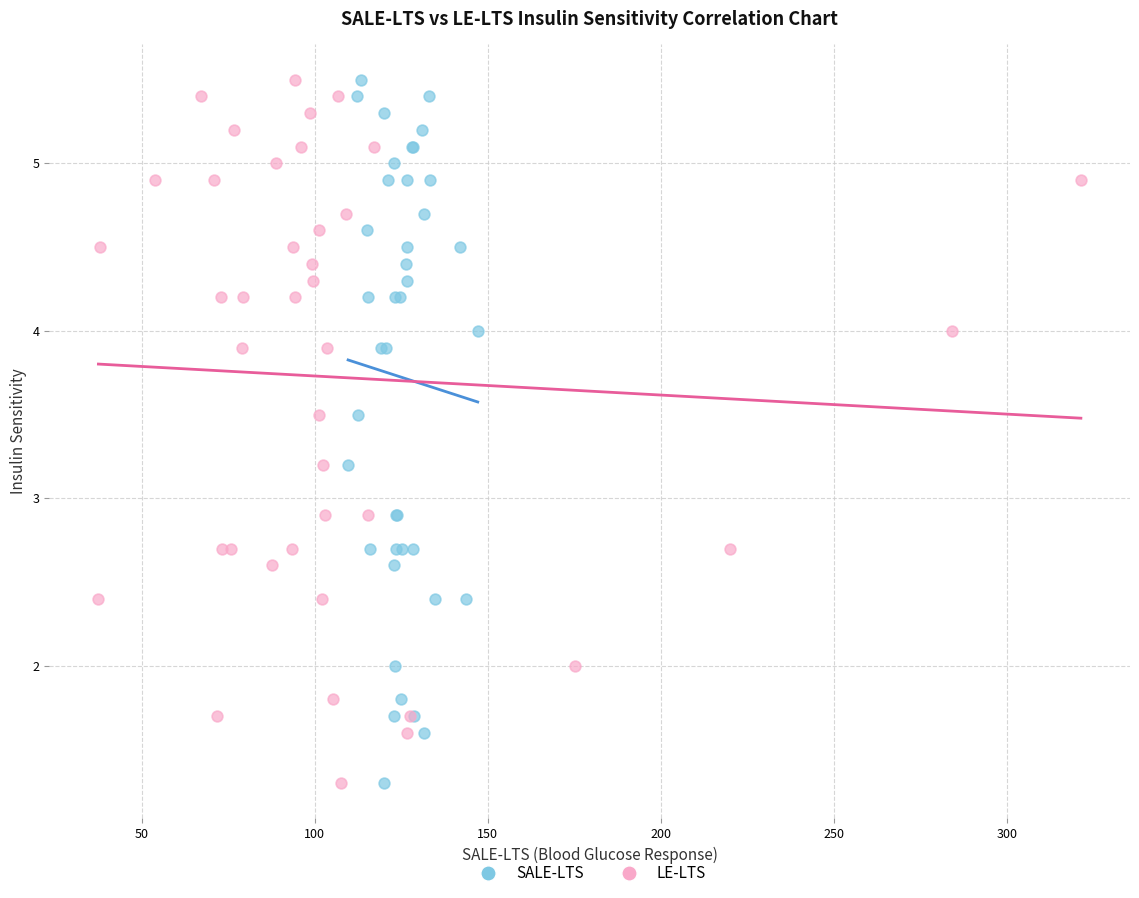

What are all the series names shown in the legend?

SALE-LTS, LE-LTS